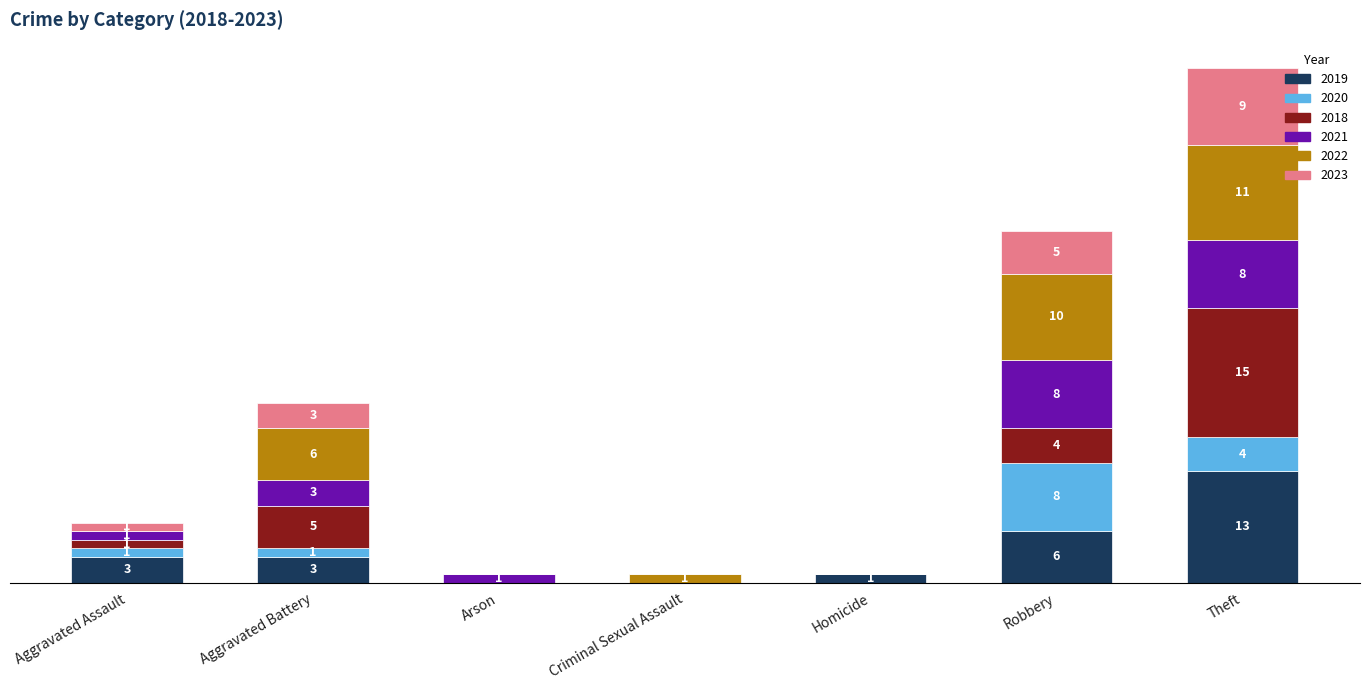

At which label does 2019 reach its peak?

Theft